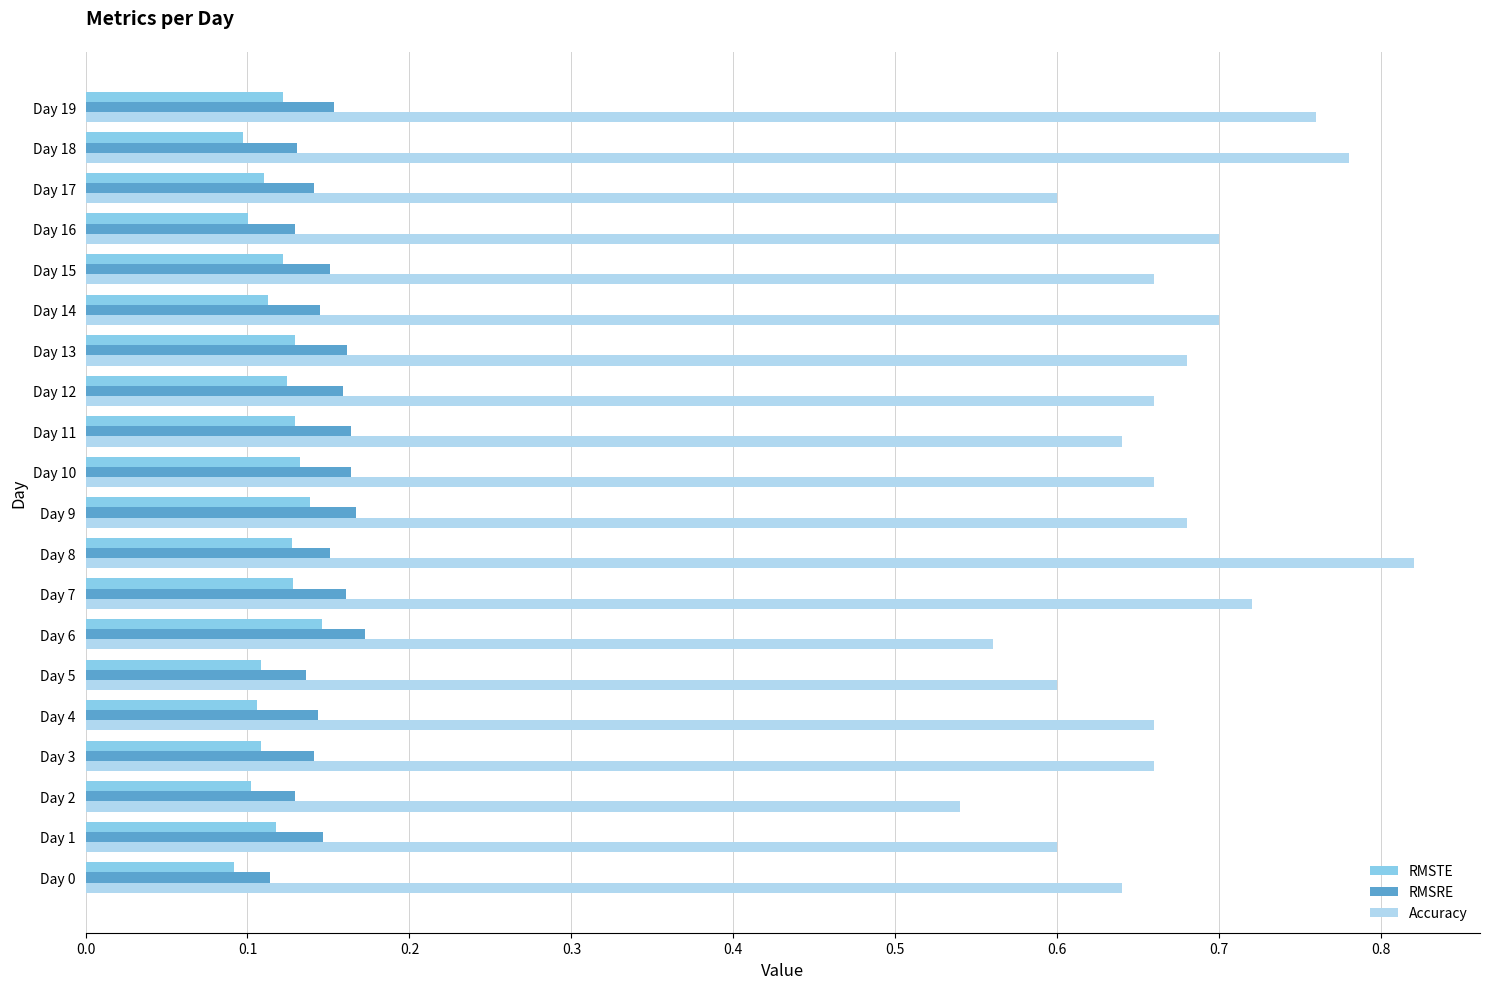

Rank the series by their maximum value, from lowest to highest.

RMSTE, RMSRE, Accuracy